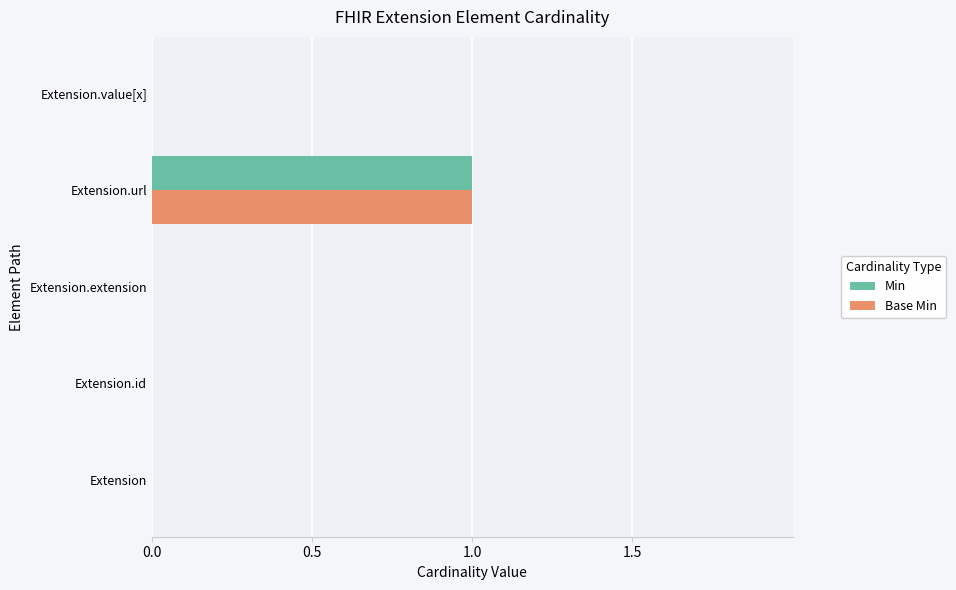

Is it true that Base Min equals -1 at Extension.id?

False